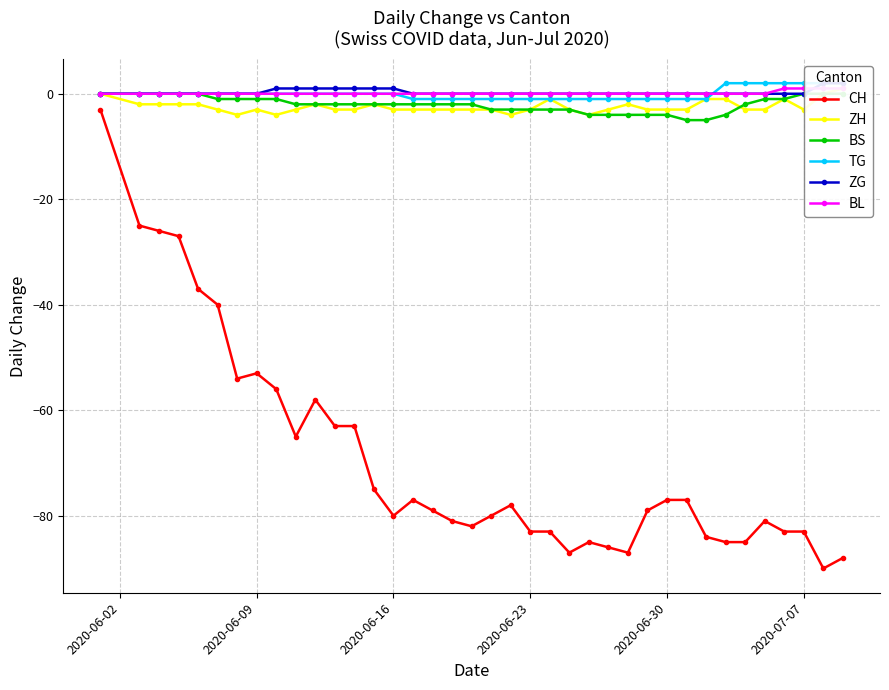

What are all the series names shown in the legend?

CH, ZH, BS, TG, ZG, BL